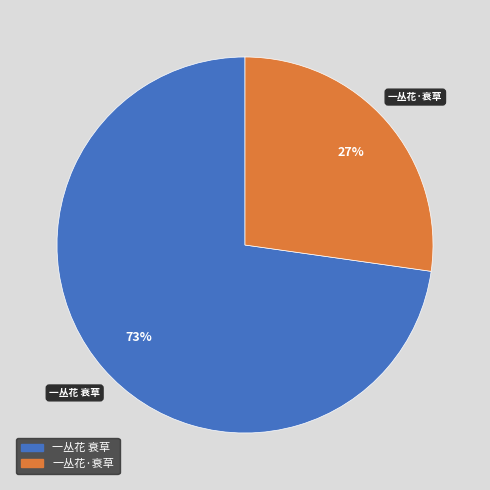

The 一丛花 衰草 slice represents 73% of the pie. True or false?

True